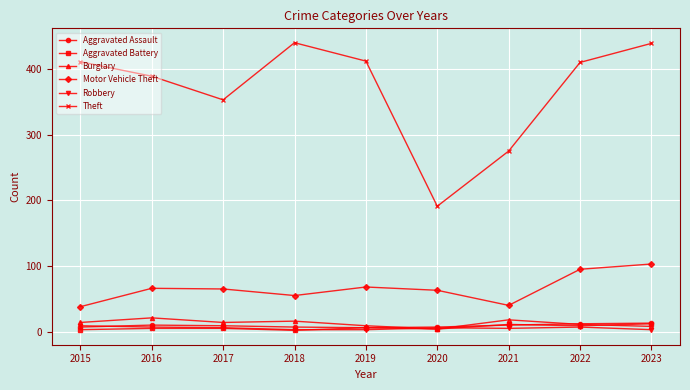

What is the minimum value shown in the chart?

2